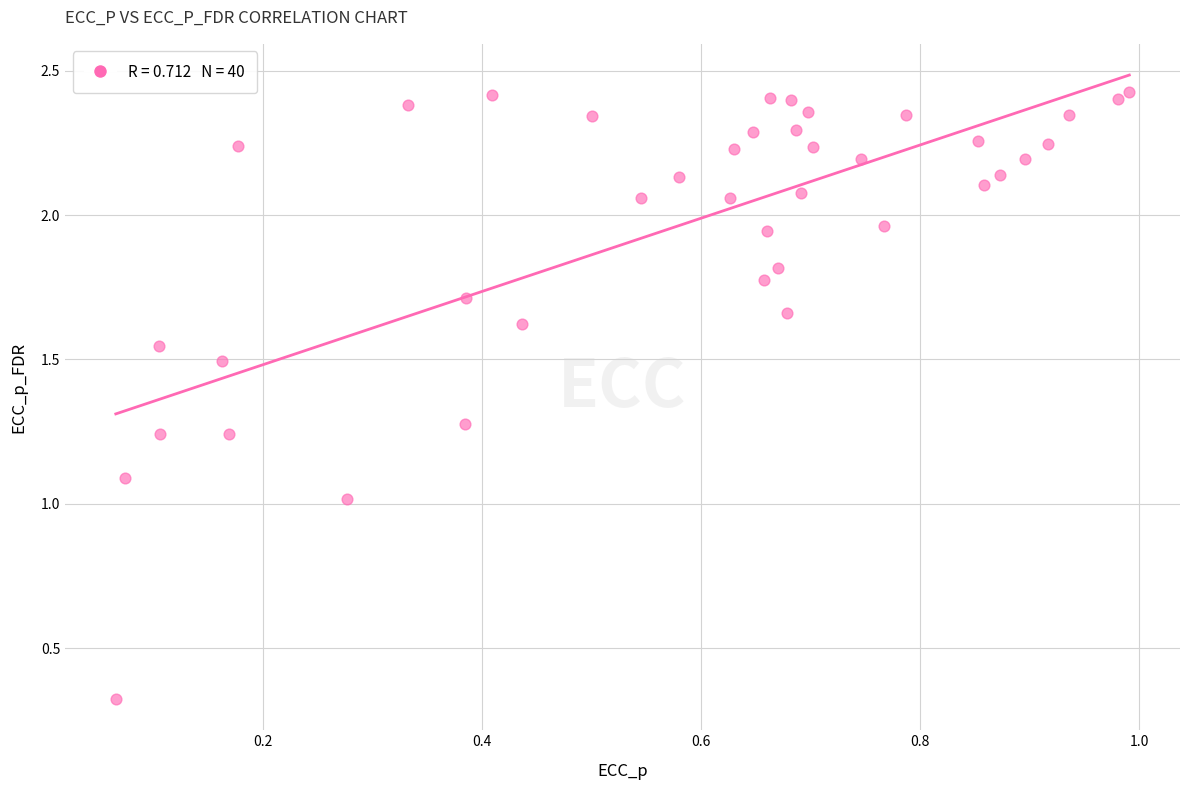

What is the range of X values (max minus min)?

0.9